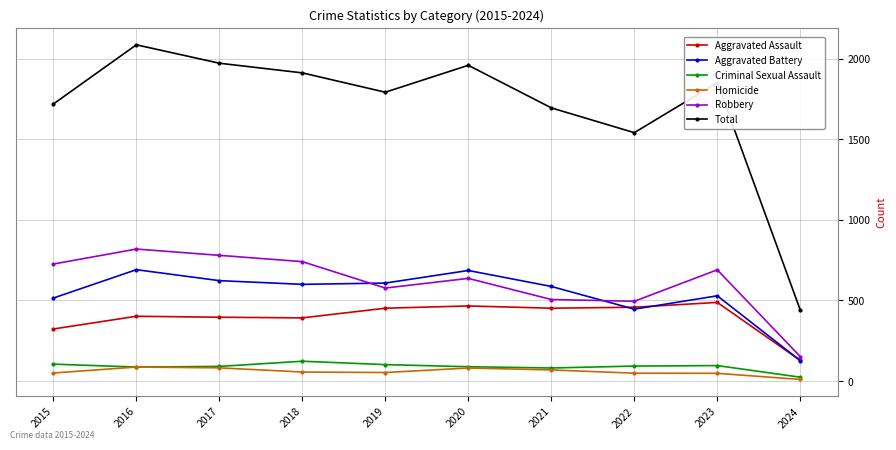

In Criminal Sexual Assault, how many points are lower than both neighbors (excluding endpoints)?

2